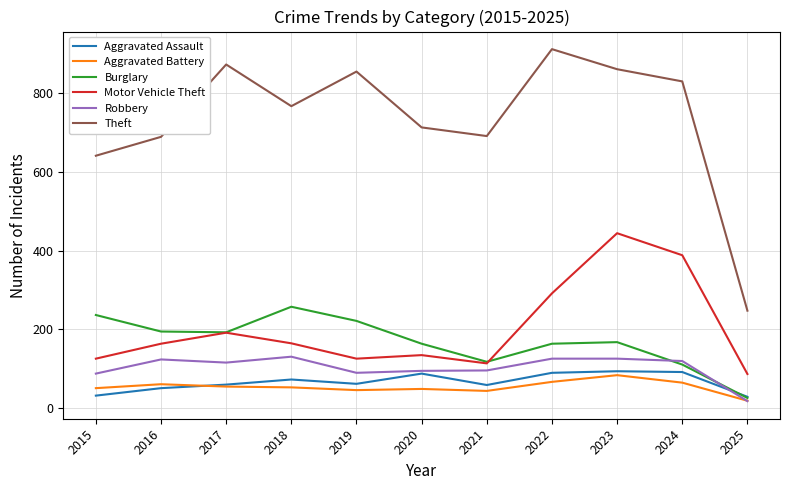

Is it true that Aggravated Assault equals 91 at 2024?

True